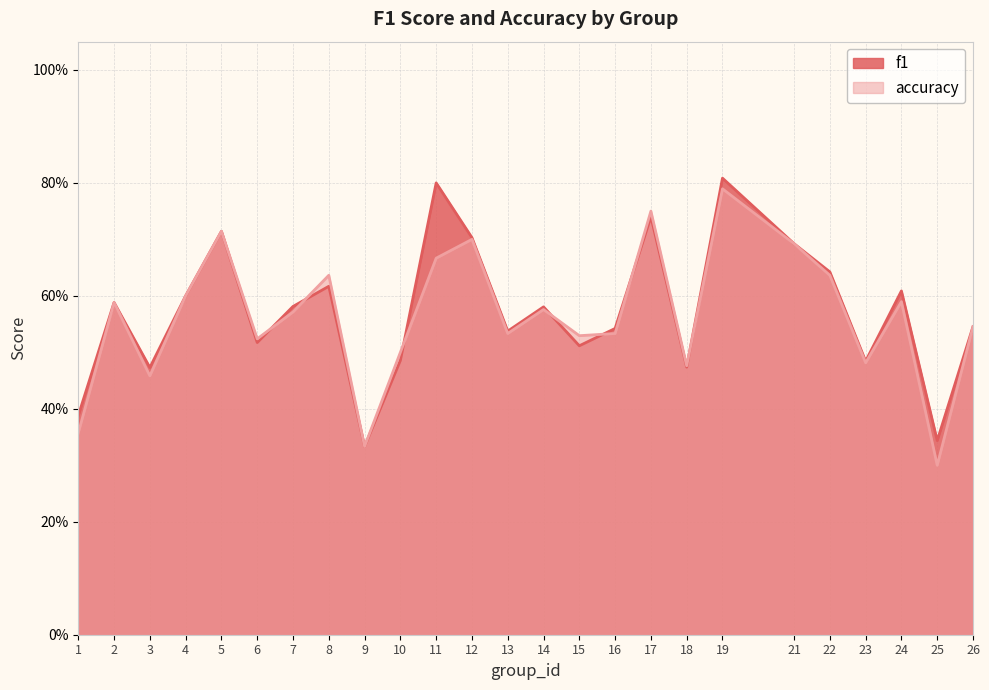

Rank the categories by accuracy value from highest to lowest.

19, 17, 5, 12, 21, 11, 8, 22, 4, 24, 2, 14, 7, 26, 13, 16, 15, 6, 10, 23, 18, 3, 1, 9, 25